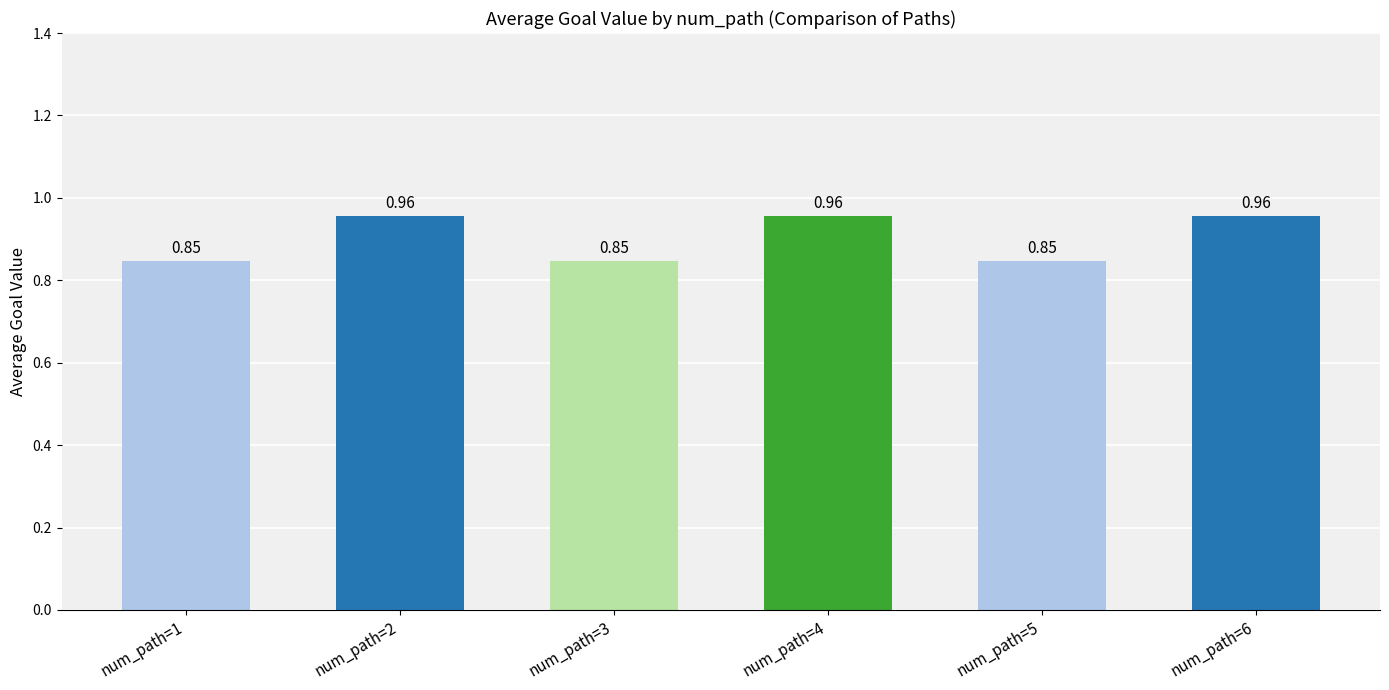

Which has a higher value, num_path=5 or num_path=6?

num_path=6